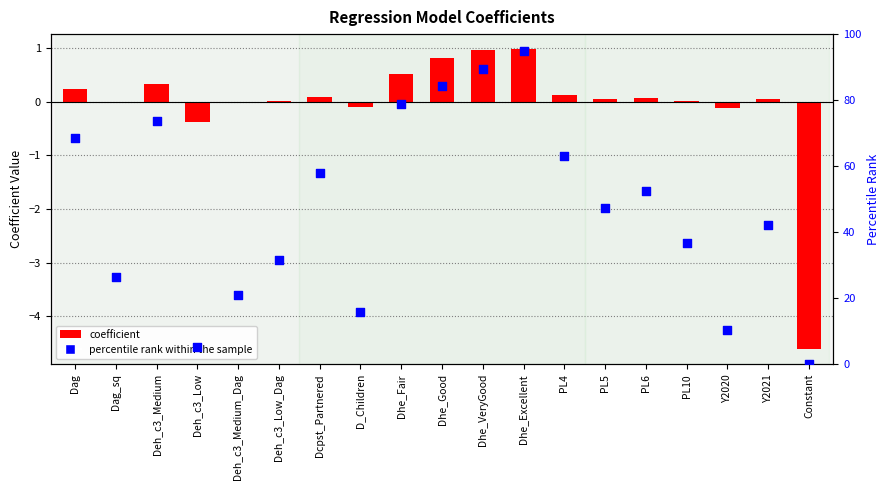

Which series contains the highest Y value?

percentile rank within the sample